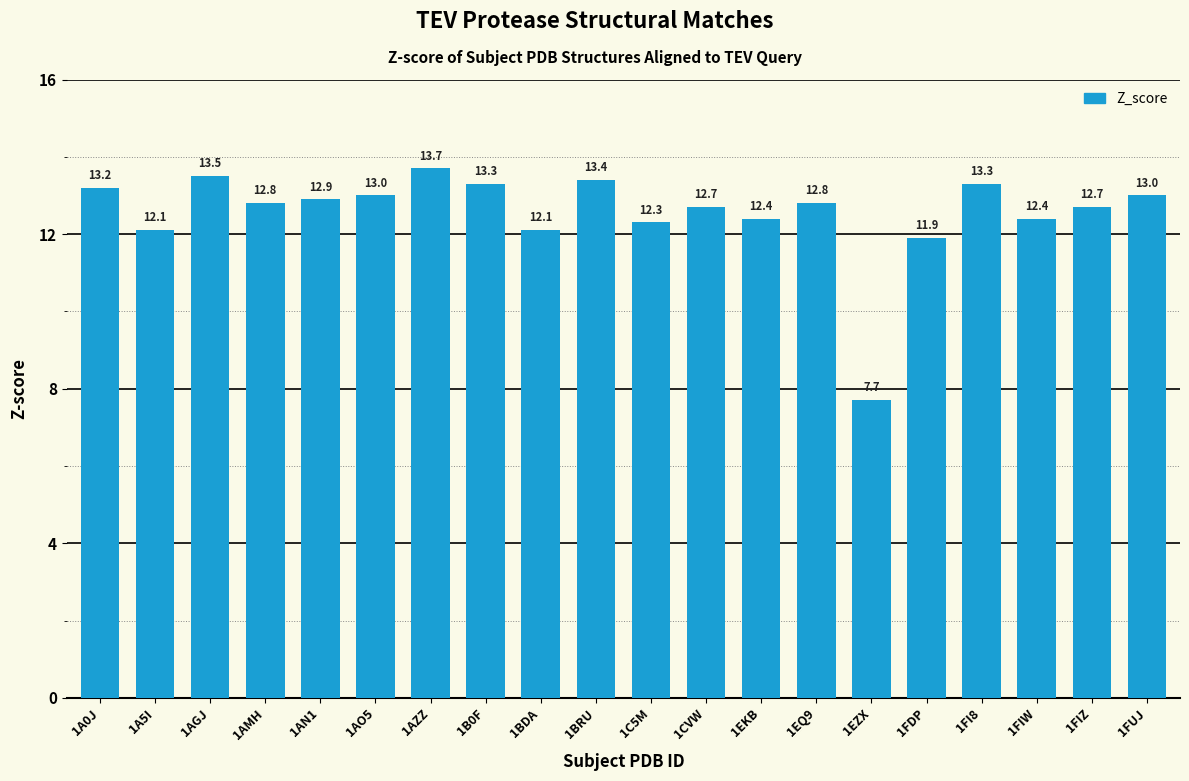

What is the sum of all values?

251.2